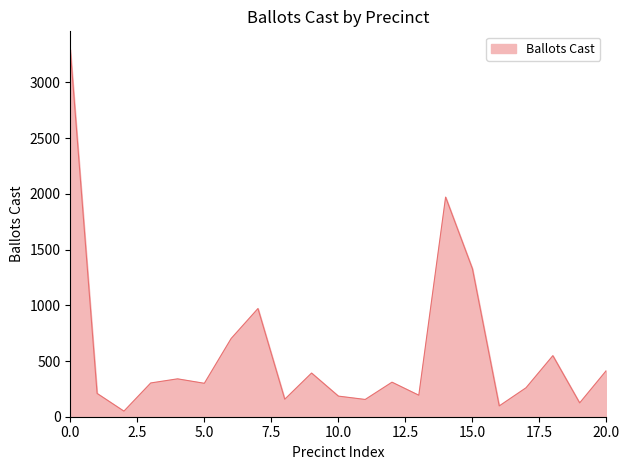

What is the difference between the maximum and minimum values?

3244